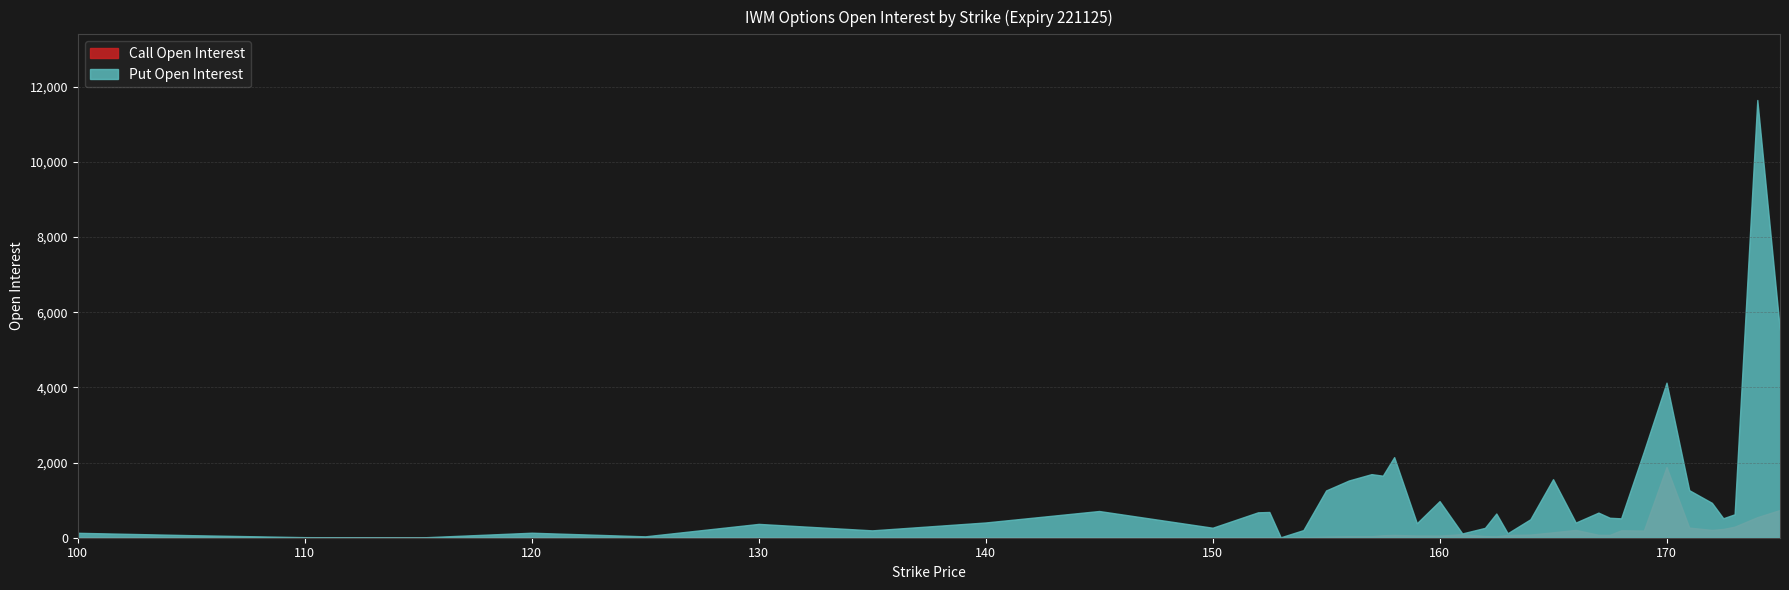

How many positive values does the Call Open Interest series have?

32